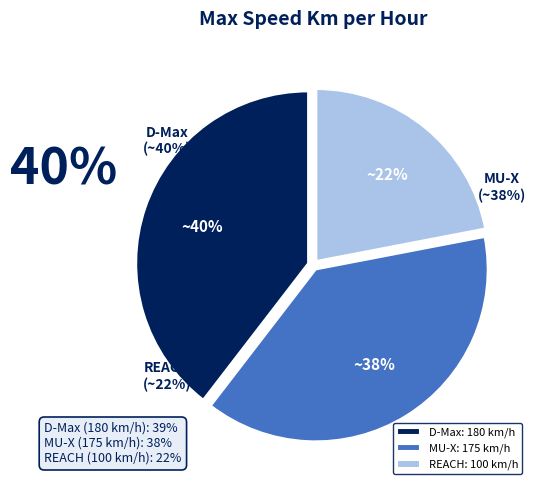

What is the ratio of the value at D-Max to the value at MU-X?

1.0